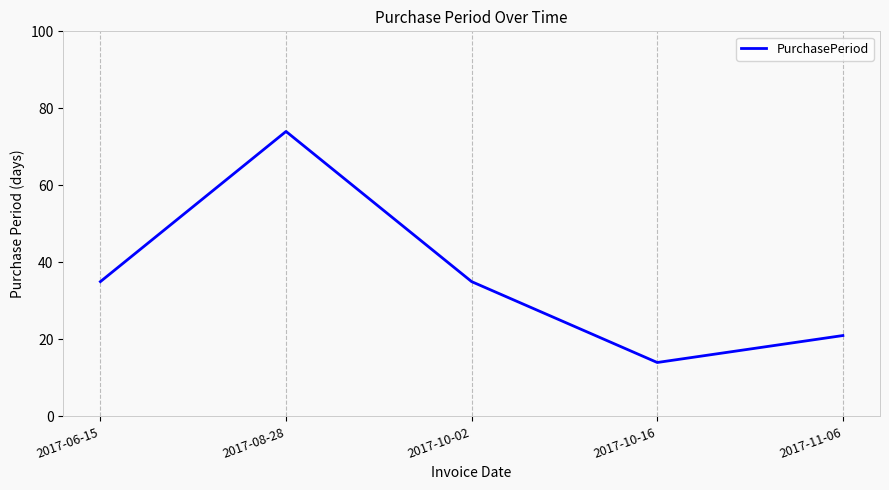

Which has a higher value, 2017-06-15 or 2017-08-28?

2017-08-28